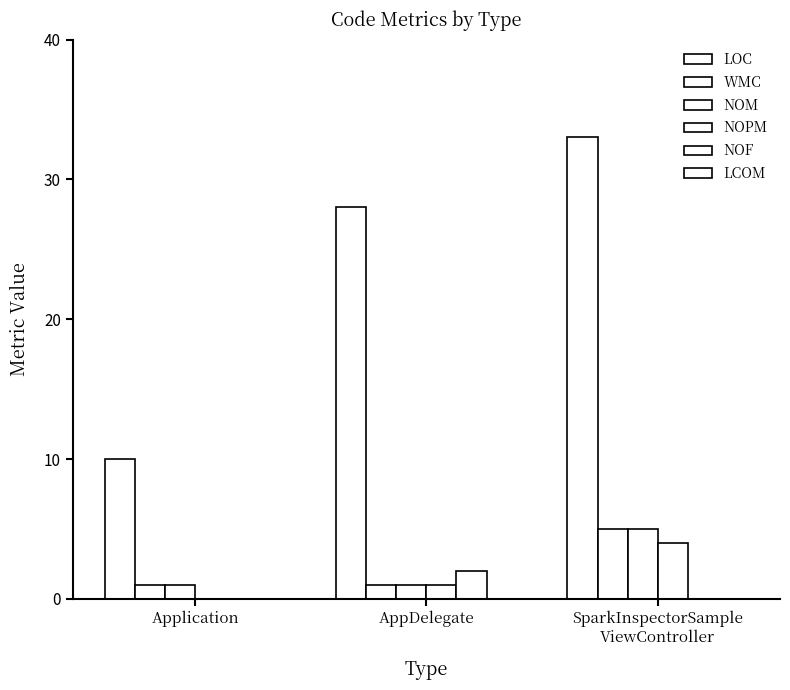

At how many categories does at least one series exceed 19?

2